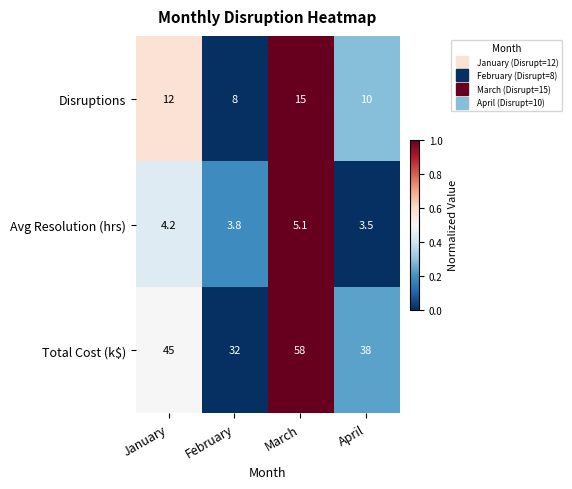

At which category does the chart reach its minimum across all series?

April